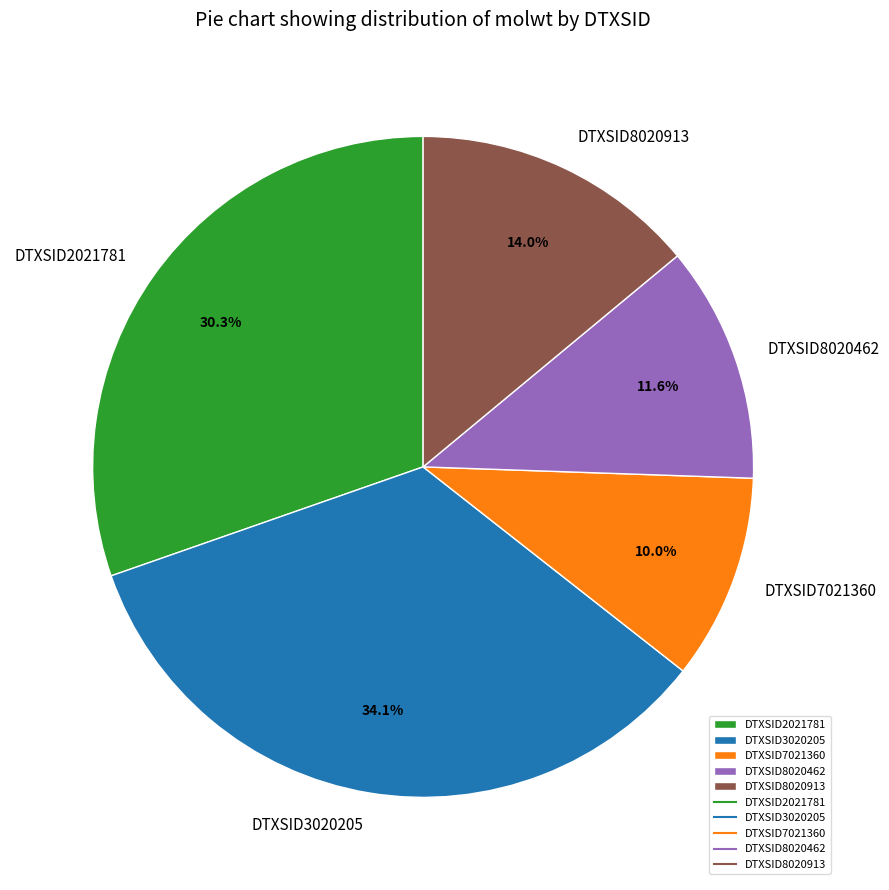

Does any single category account for the majority?

No